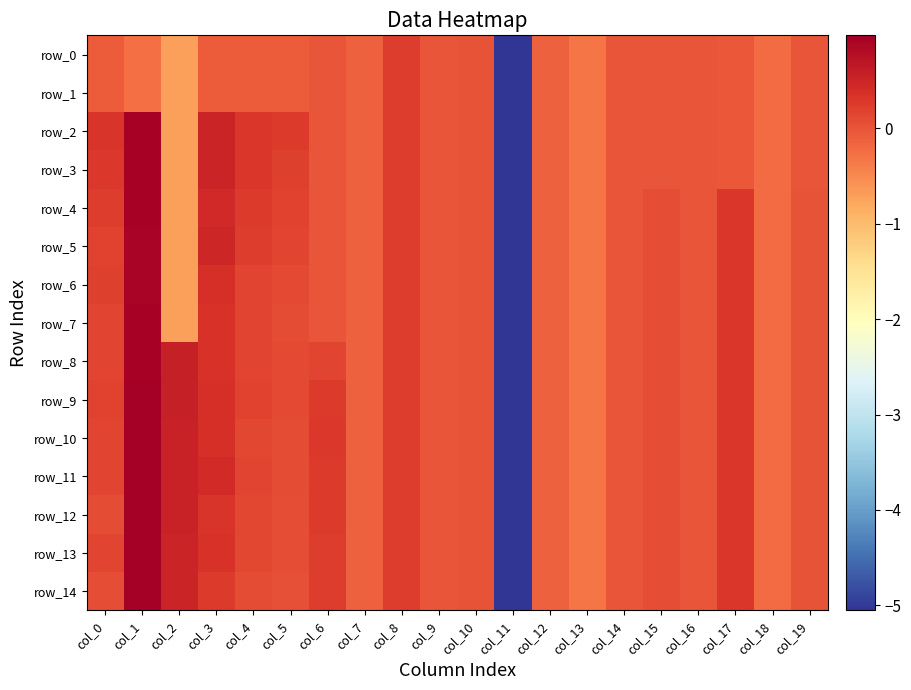

At which category does the chart reach its minimum across all series?

col_11